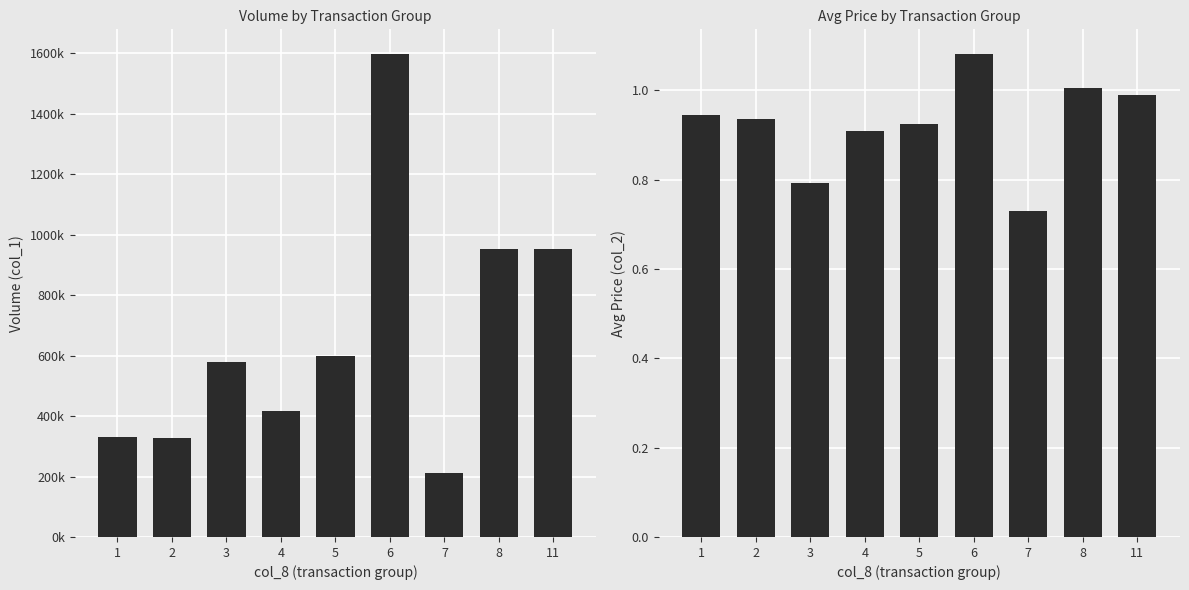

The value of col_2 at 6 is 1.1. True or false?

True